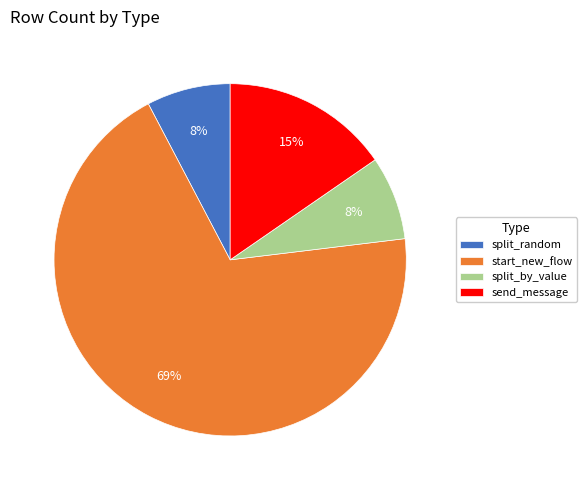

Do split_random and send_message together represent more than half of the pie?

No